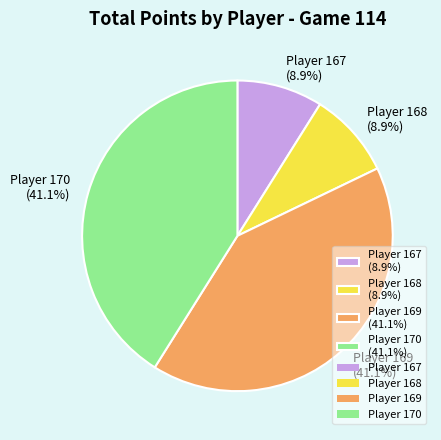

True or false: Player 169 accounts for 29% of the total.

False